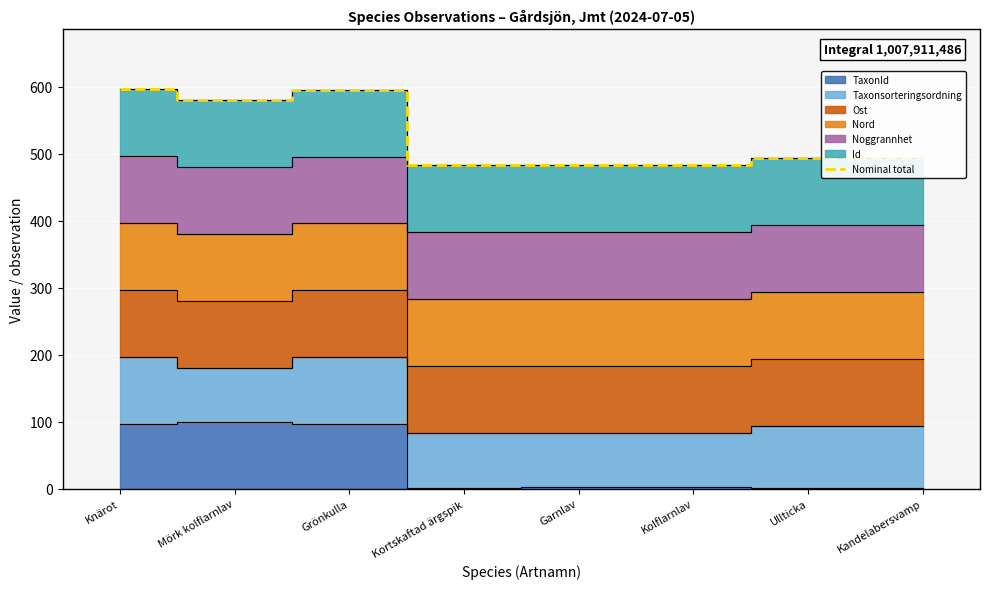

What is the difference between the values at Ullticka and Mörk kolflarnlav?

87.0